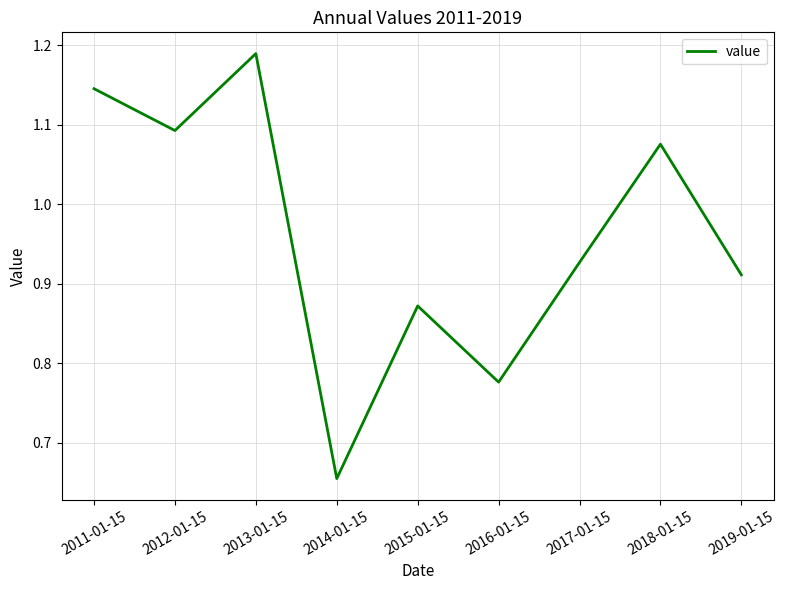

At which category does the data reach its first local valley?

2012-01-15